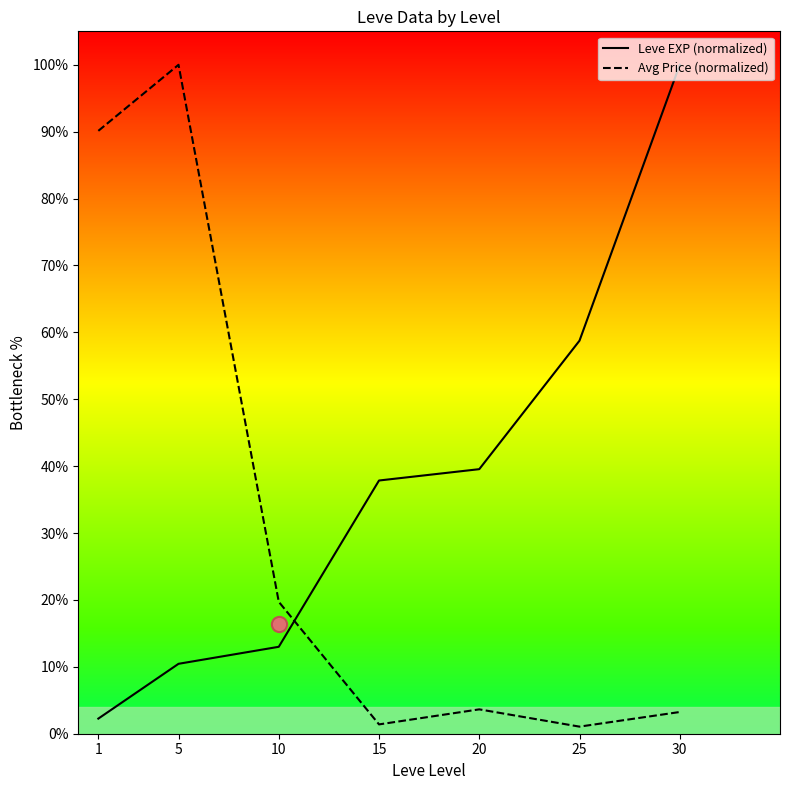

At which category is the sum across all series the highest?

5